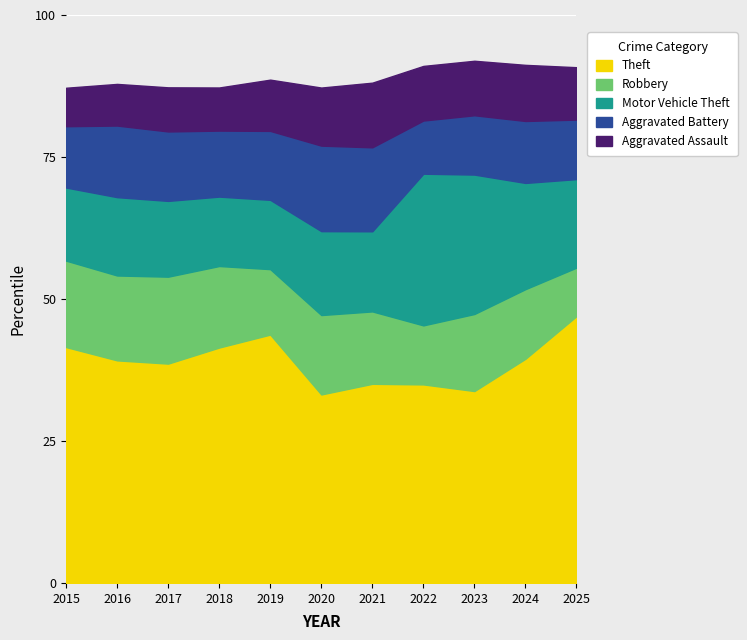

At which label does Theft reach its peak?

2025